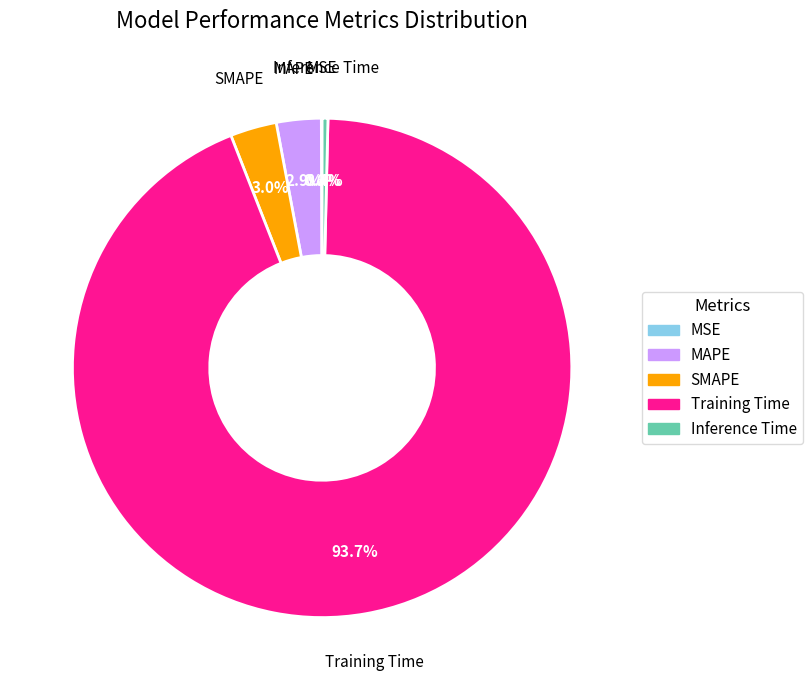

Does any single category account for the majority?

Yes